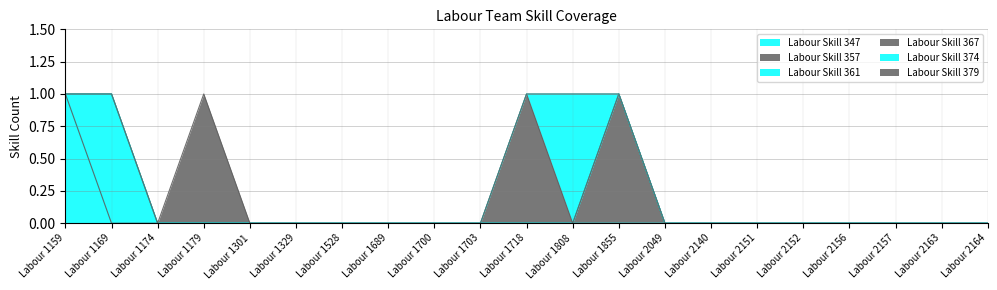

True or false: Labour Skill 367 and Labour Skill 361 cross at least once.

False